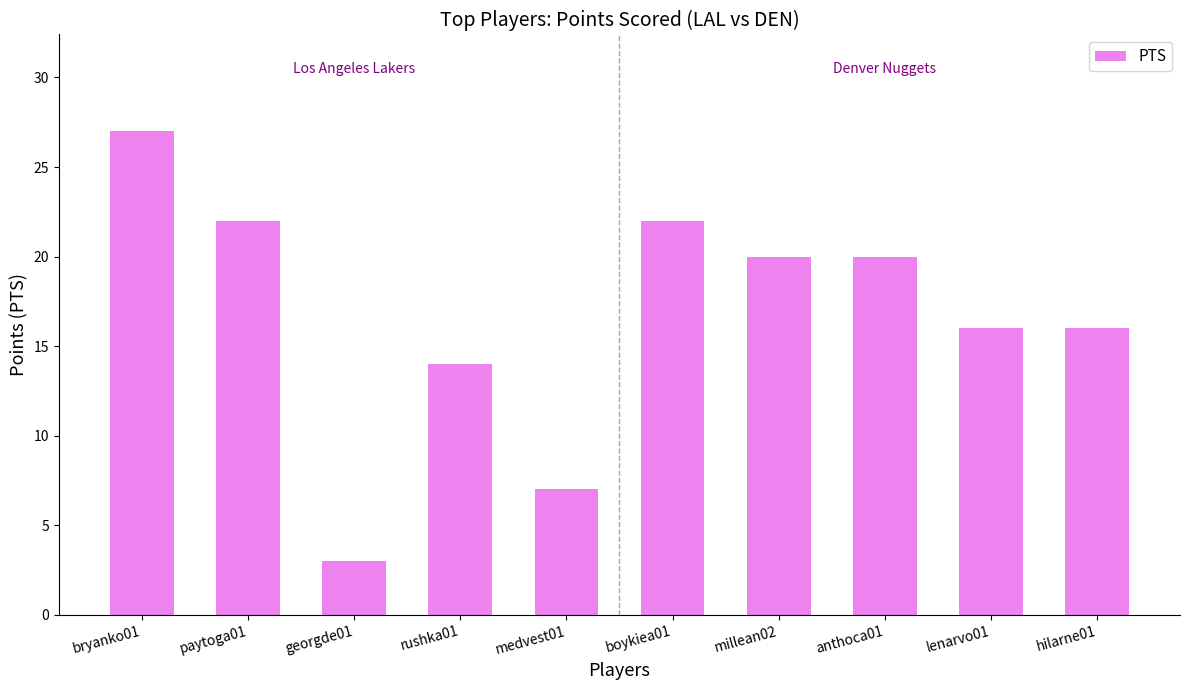

How many values are below 20?

5